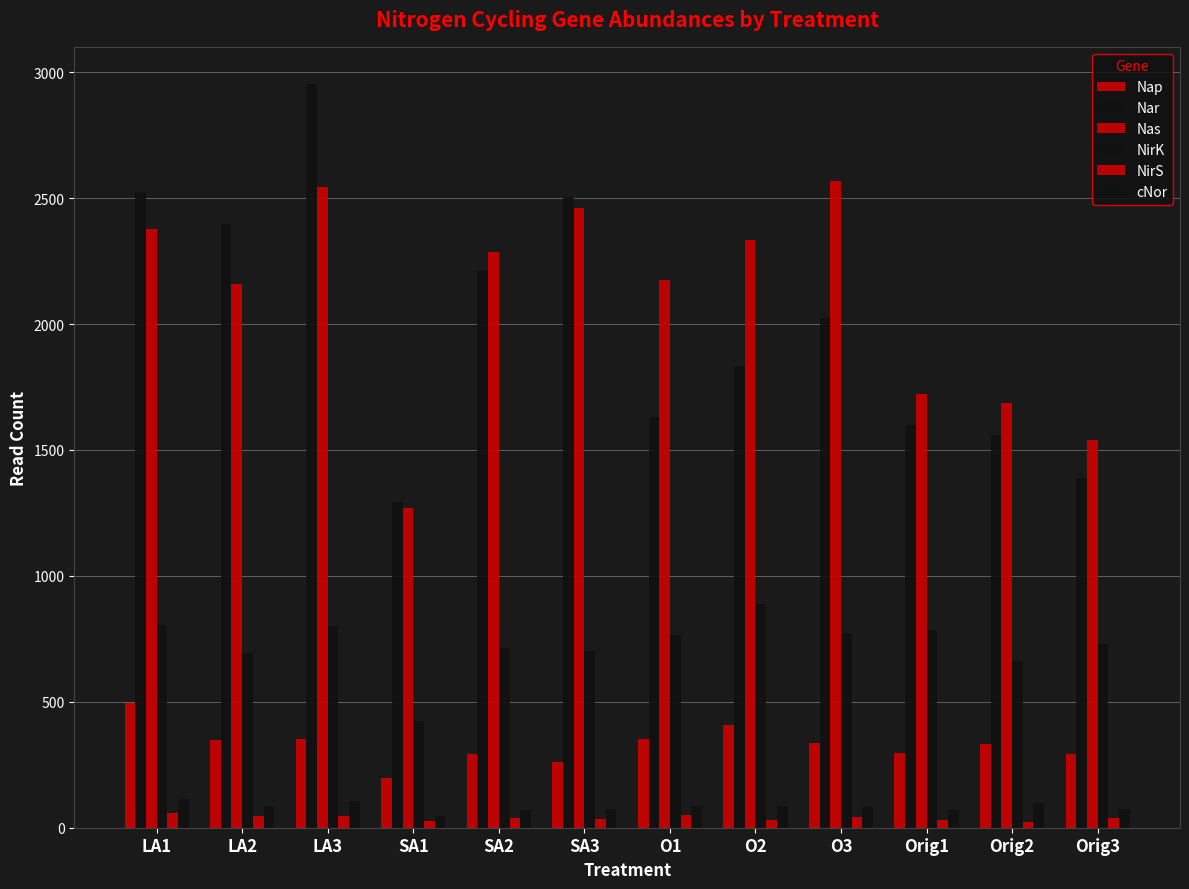

Count the number of categories in the chart.

12